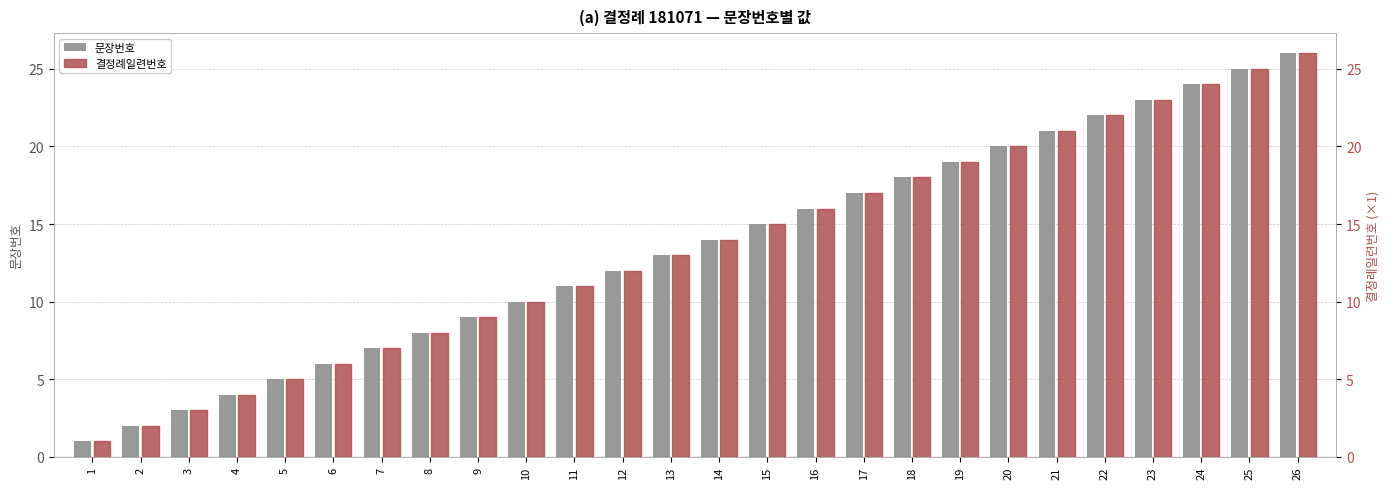

True or false: 문장번호 has a value of 1 at 1.

True